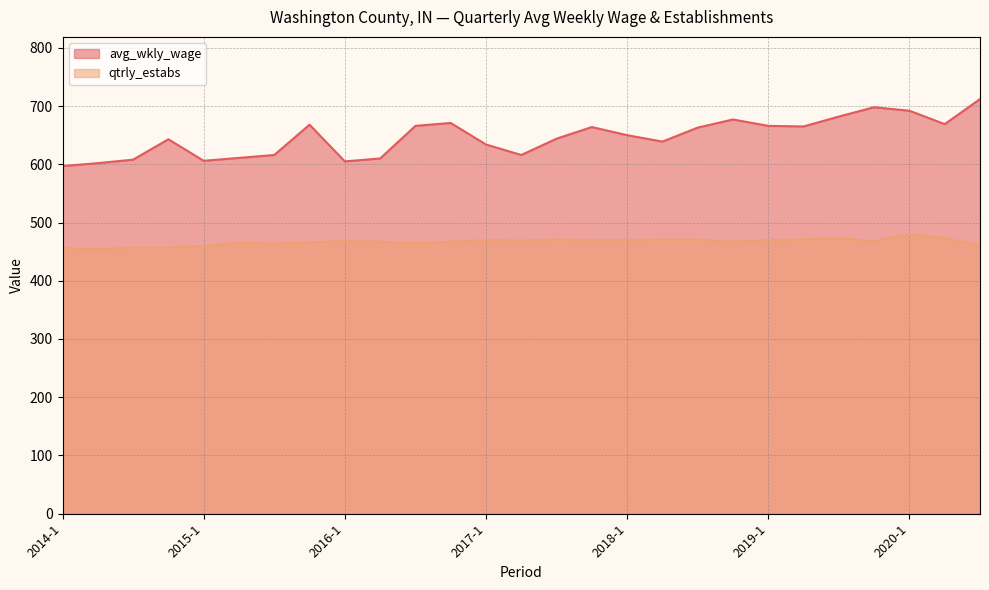

Between 2016-2 and 2019-2, which series saw the biggest shift?

avg_wkly_wage